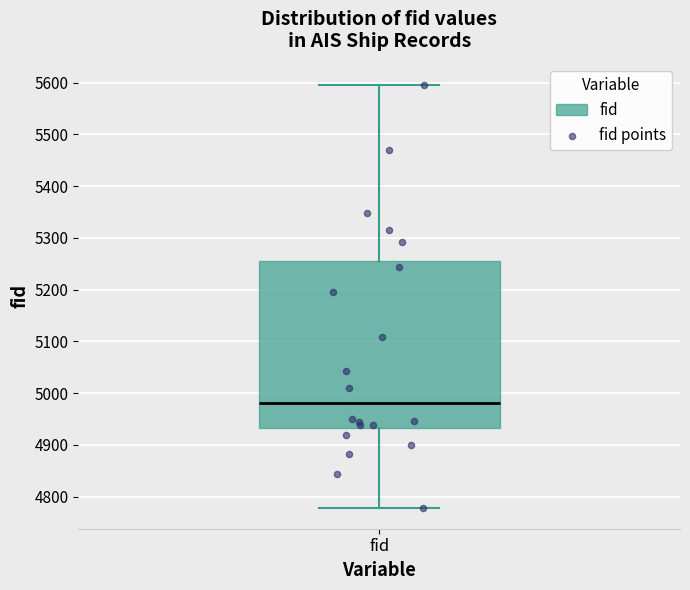

Where does the median line of the box for fid sit on the y-axis? The values are not printed on the chart, so give them approximately, as read against the axis.

4980